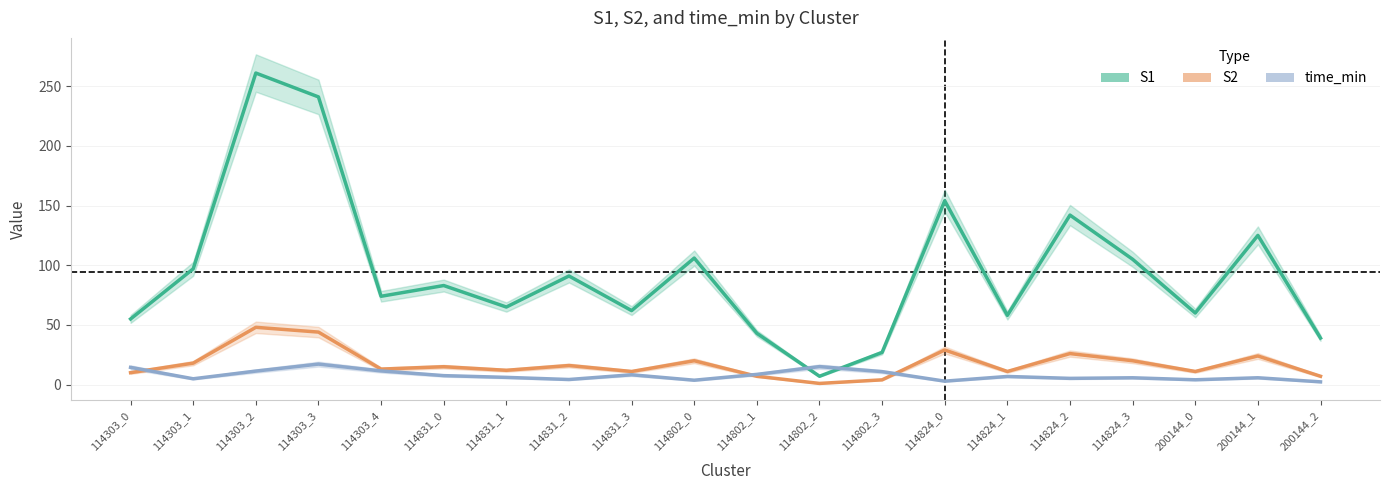

What is the maximum value shown in the chart?

261.0